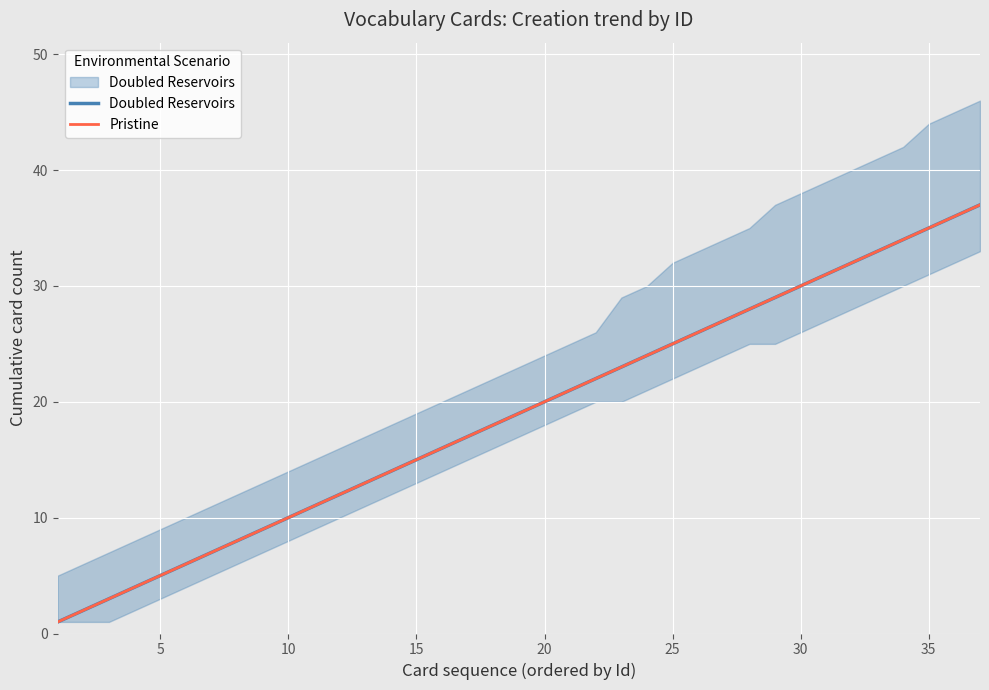

True or false: Doubled Reservoirs has a value of 24 at 16.

False